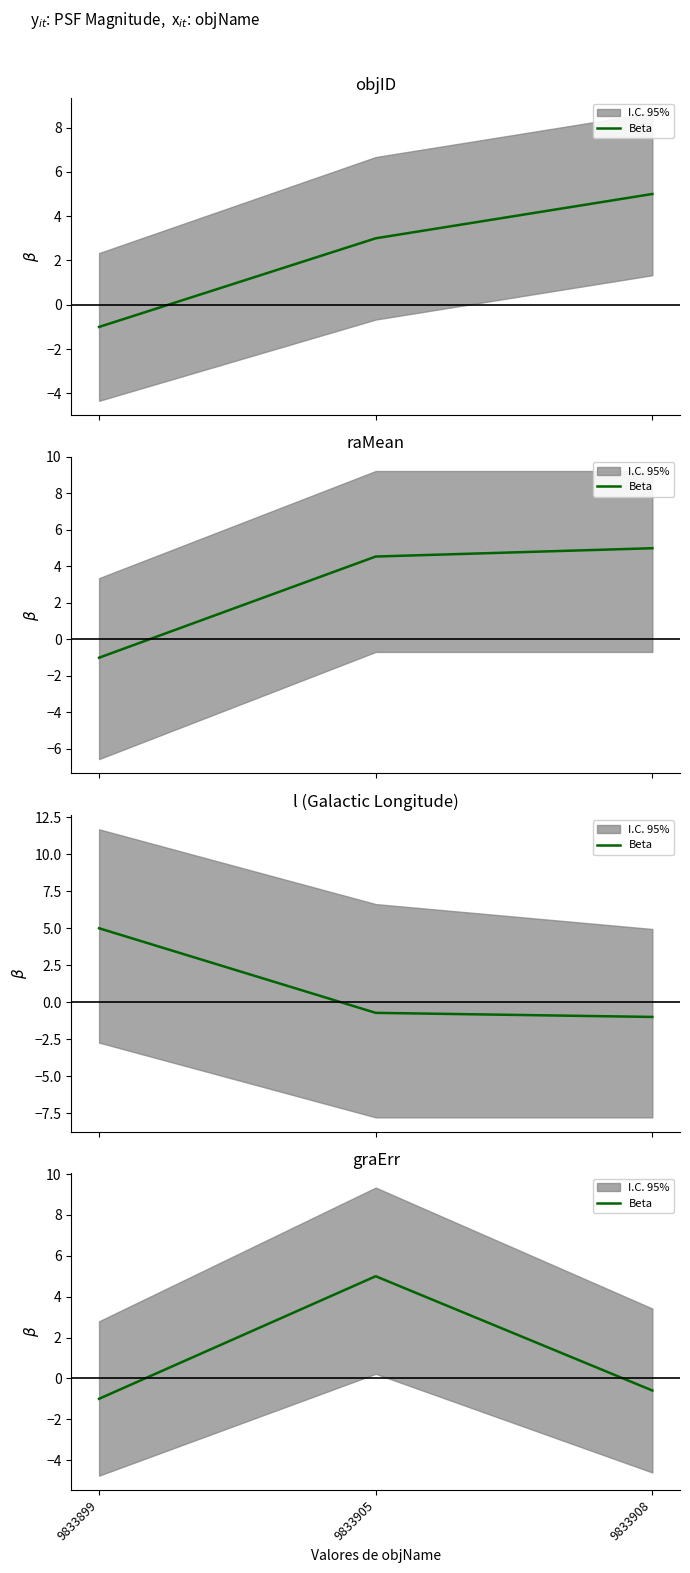

What is the minimum value shown in the chart?

-1.0